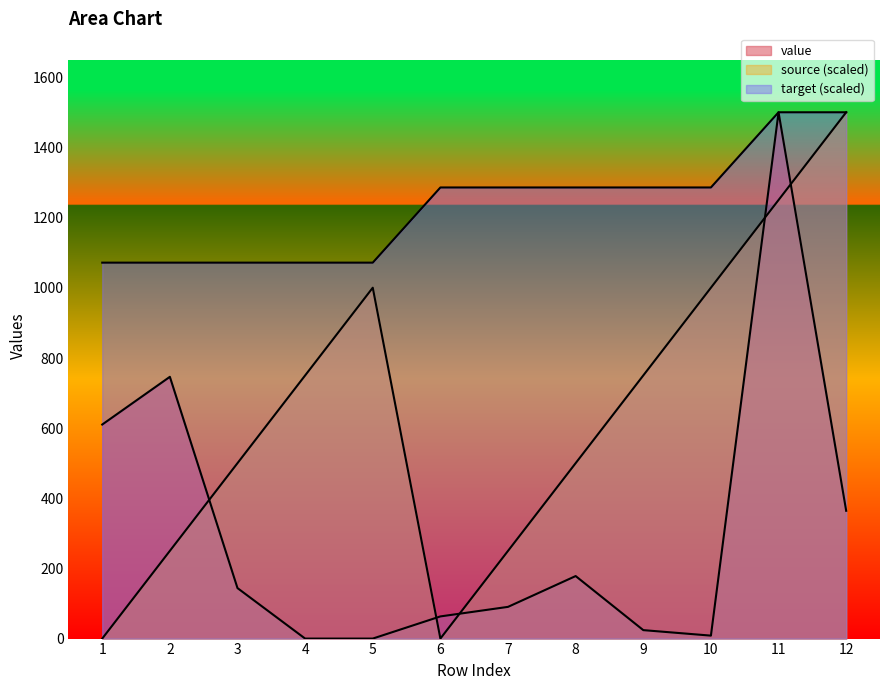

At which label is target closest to 1286?

6